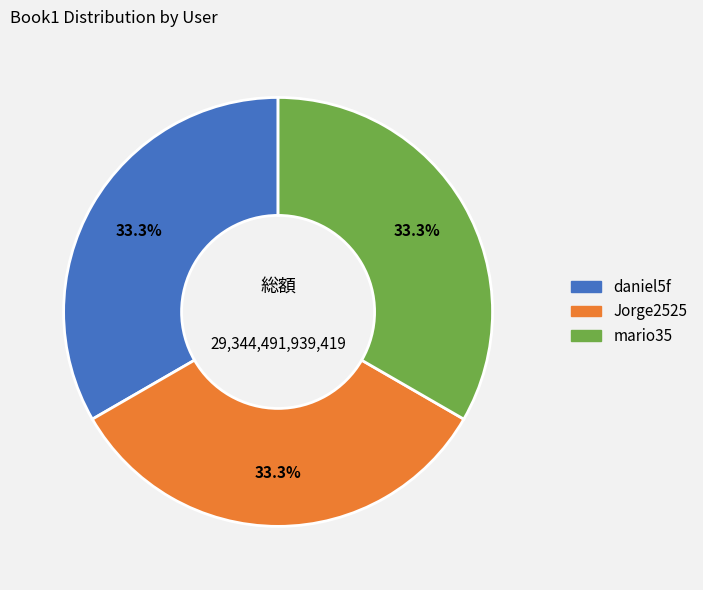

The Jorge2525 slice represents 19% of the pie. True or false?

False